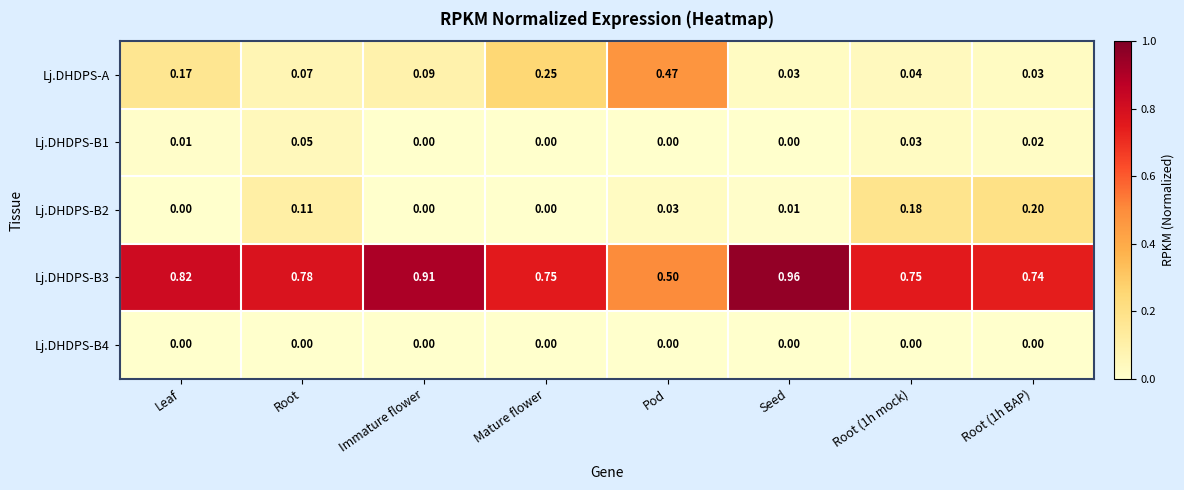

Which category has the highest value across all series?

Seed